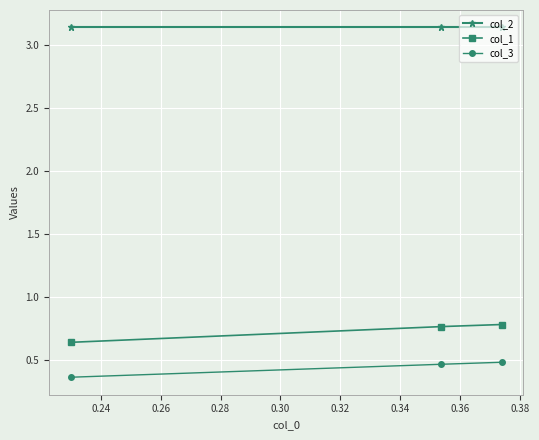

At how many categories does at least one series exceed 0?

3